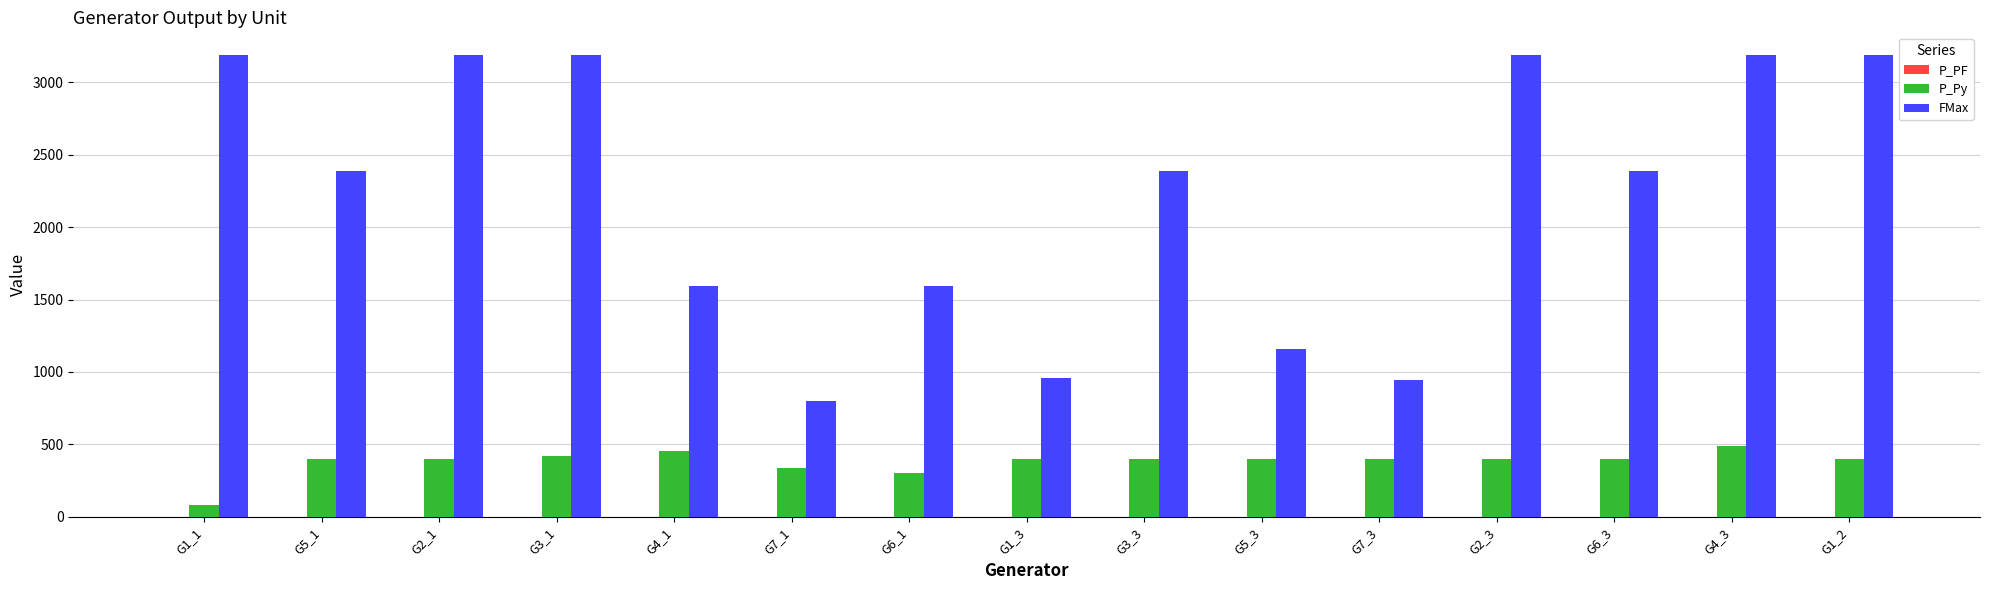

How many bars are there in each group?

2